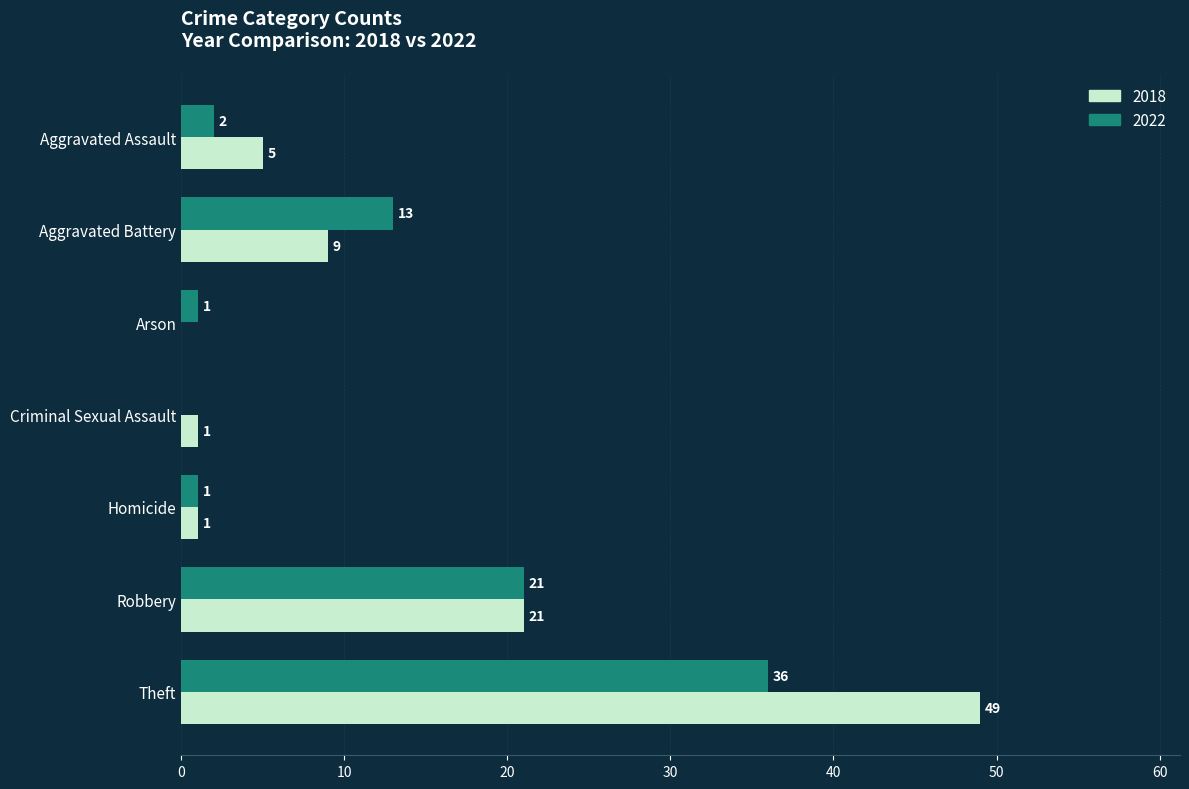

Is the value of 2022 at Theft greater than the value of 2018 at Robbery?

Yes